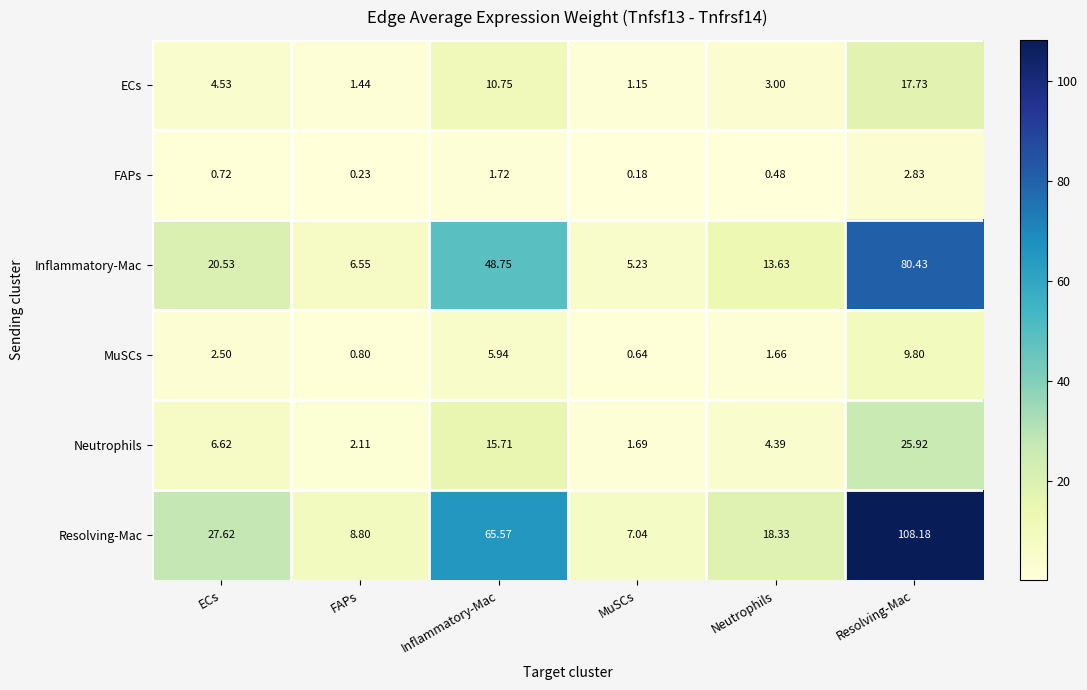

At which category is the sum across all series the highest?

Resolving-Mac